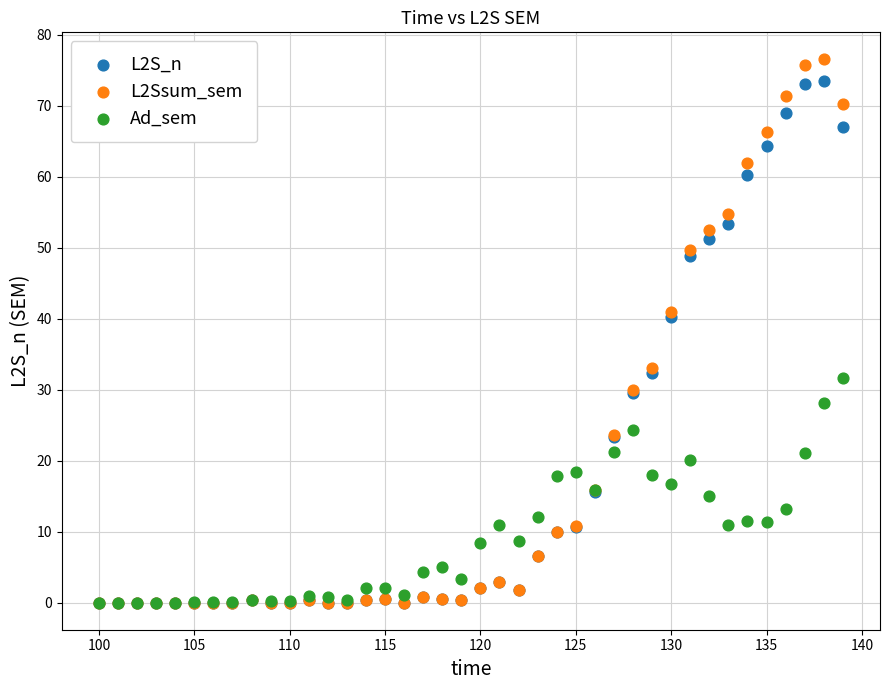

What are all the series names shown in the legend?

L2S_n, L2Ssum_sem, Ad_sem